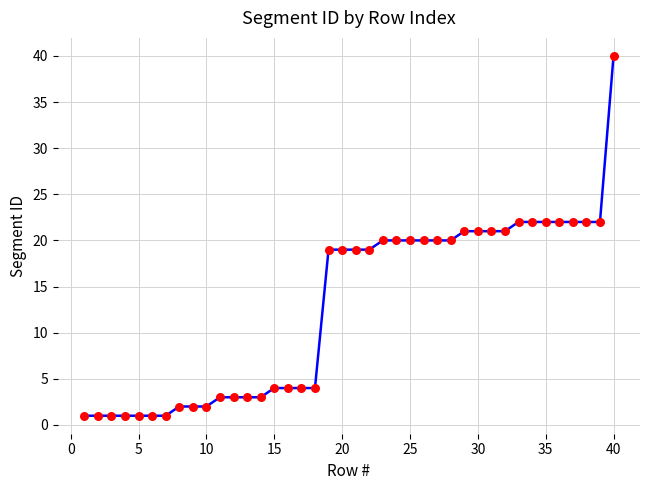

What is the greatest value displayed?

40